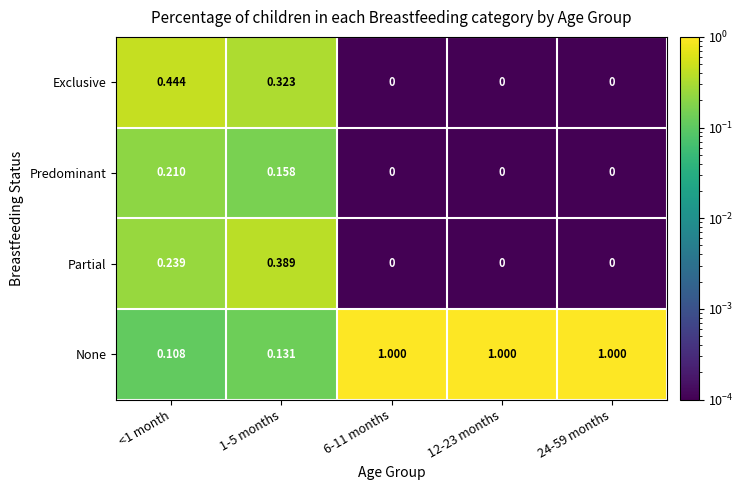

Between <1 month and 12-23 months, which series saw the biggest shift?

None